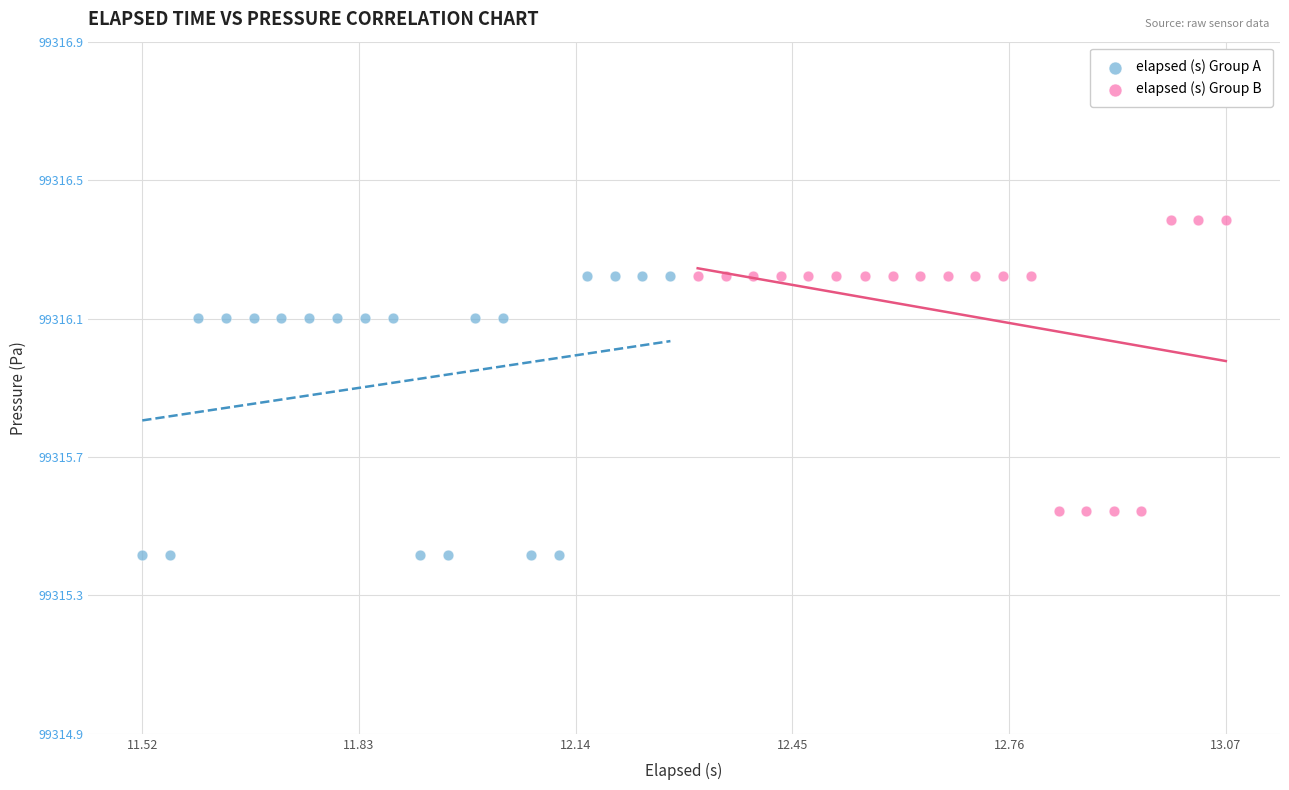

What are all the series names shown in the legend?

elapsed (s) Group A, elapsed (s) Group B